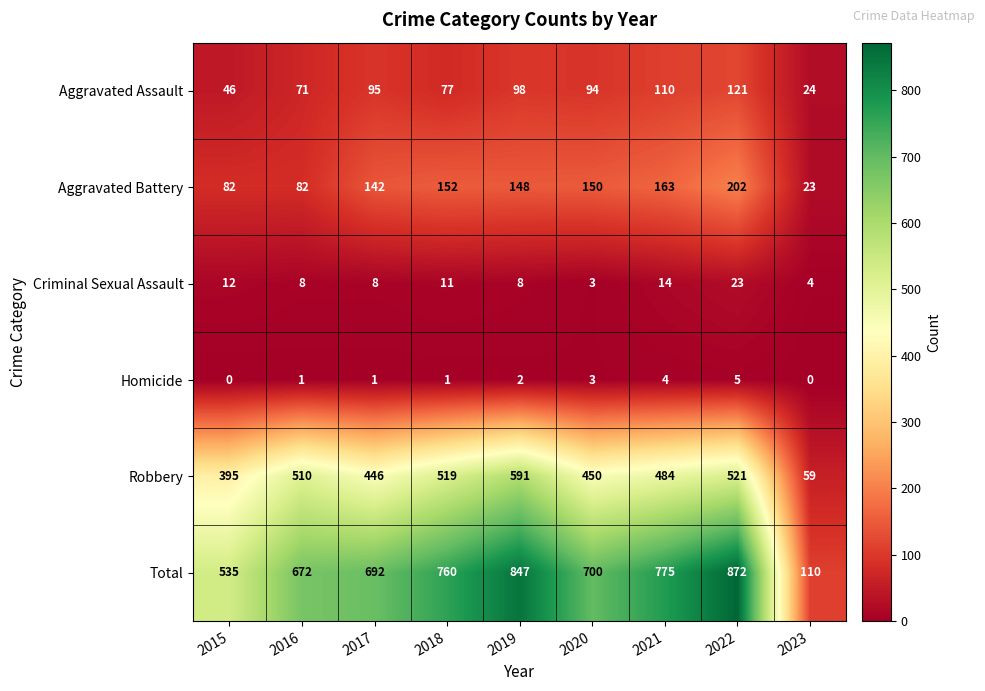

What is the difference between the highest and lowest values at 2020?

697